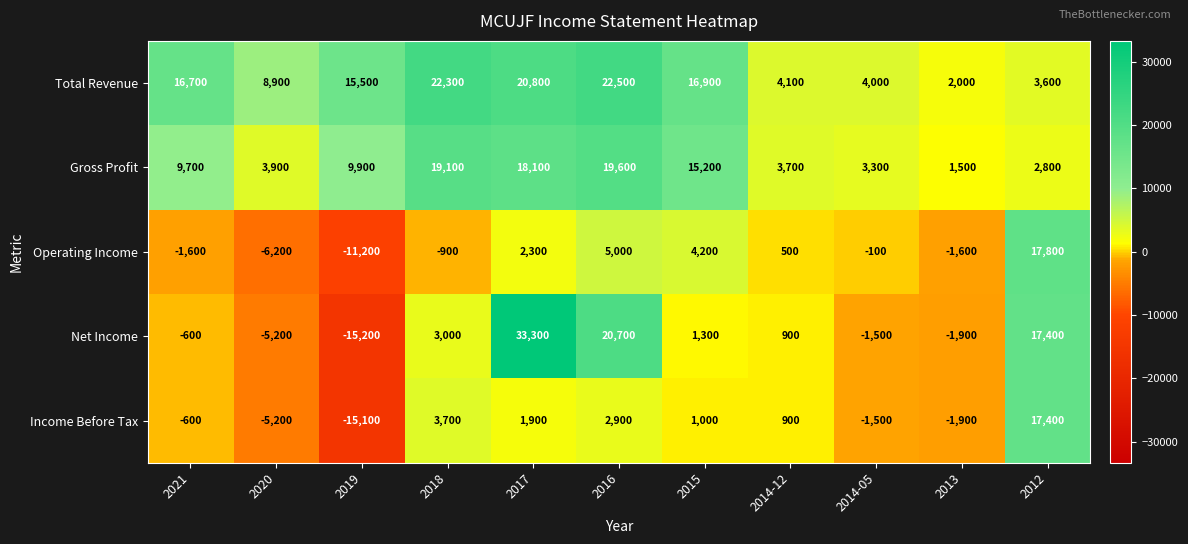

At how many categories does at least one series exceed 4775?

8